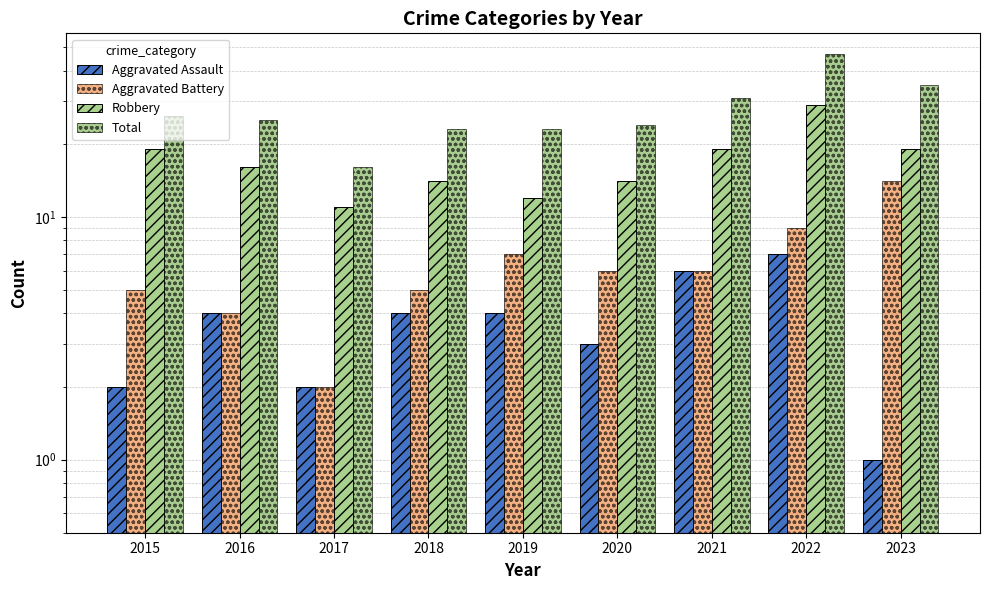

What is the value of the Total bar at the 6th from the left?

24